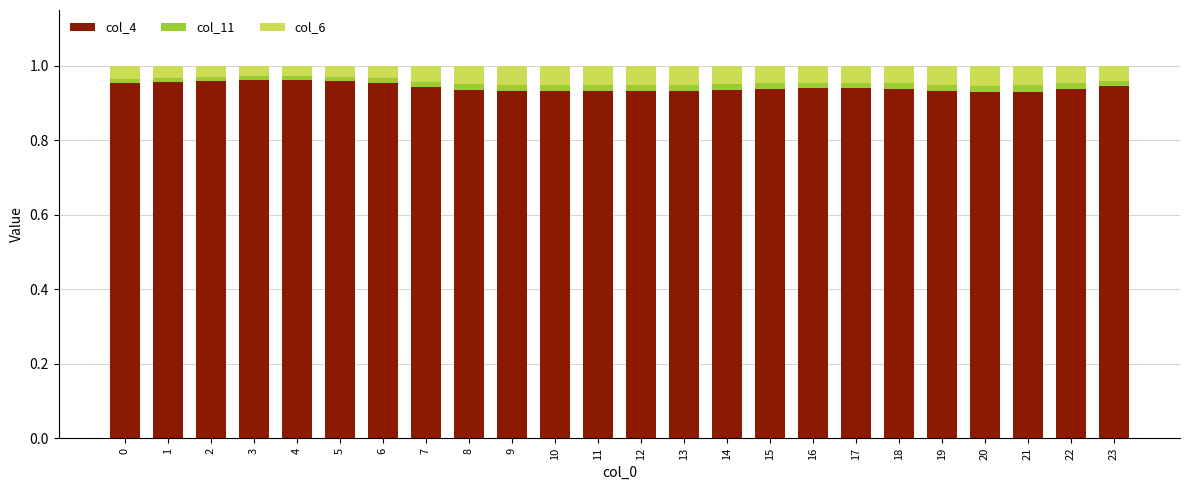

True or false: col_4 has a value of 0.5 at 22.

False